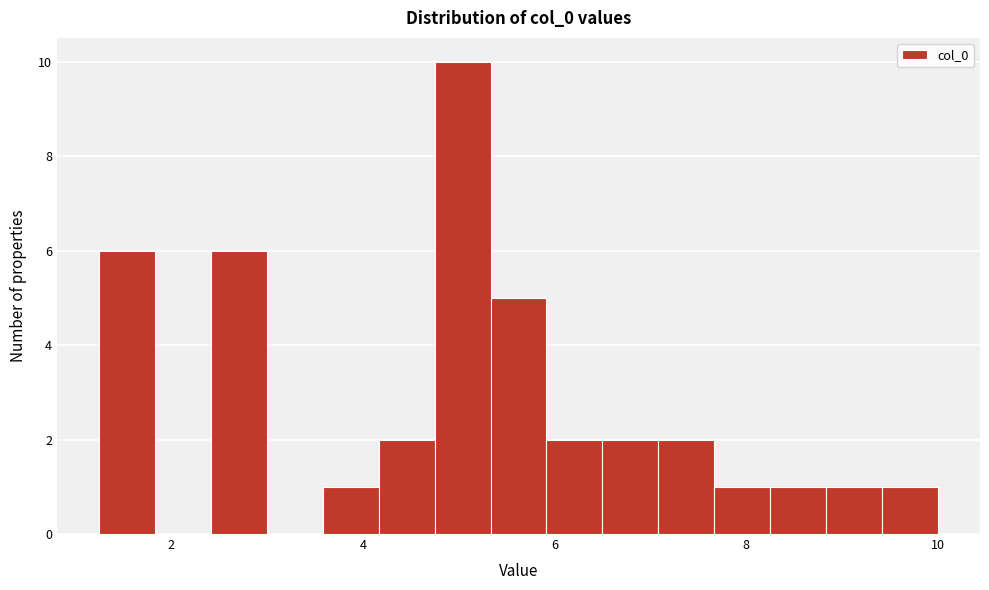

Read against the x-axis, roughly where is the centre of the tallest bar?

5.0